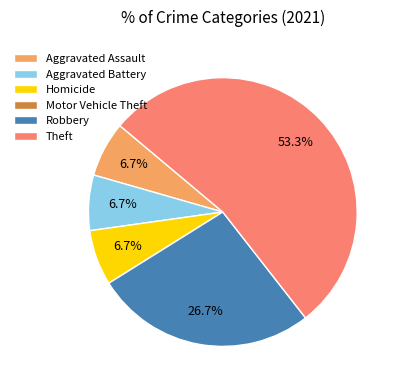

Is there a majority slice in this chart?

Yes